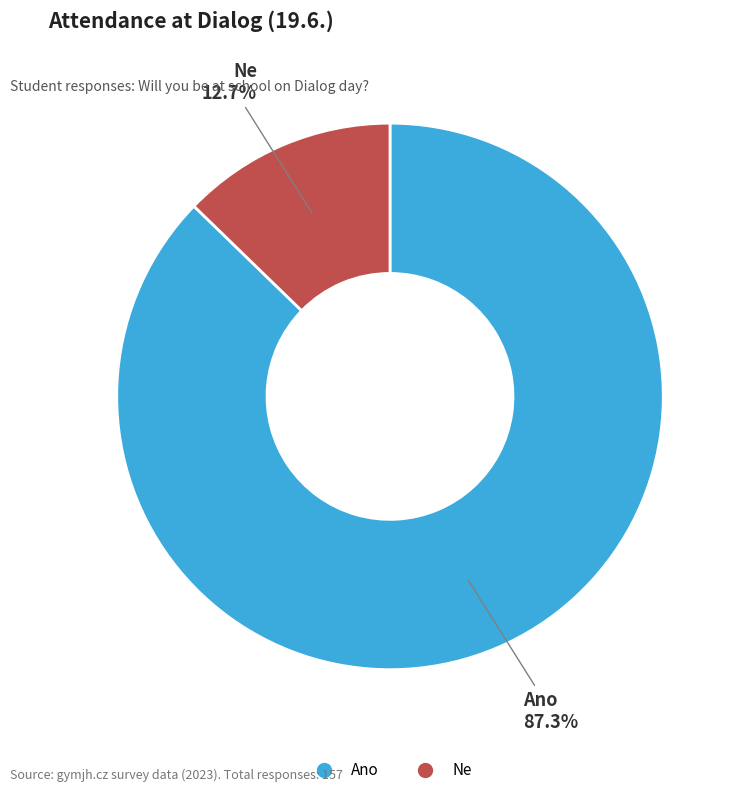

Which has a higher value, Ne or Ano?

Ano